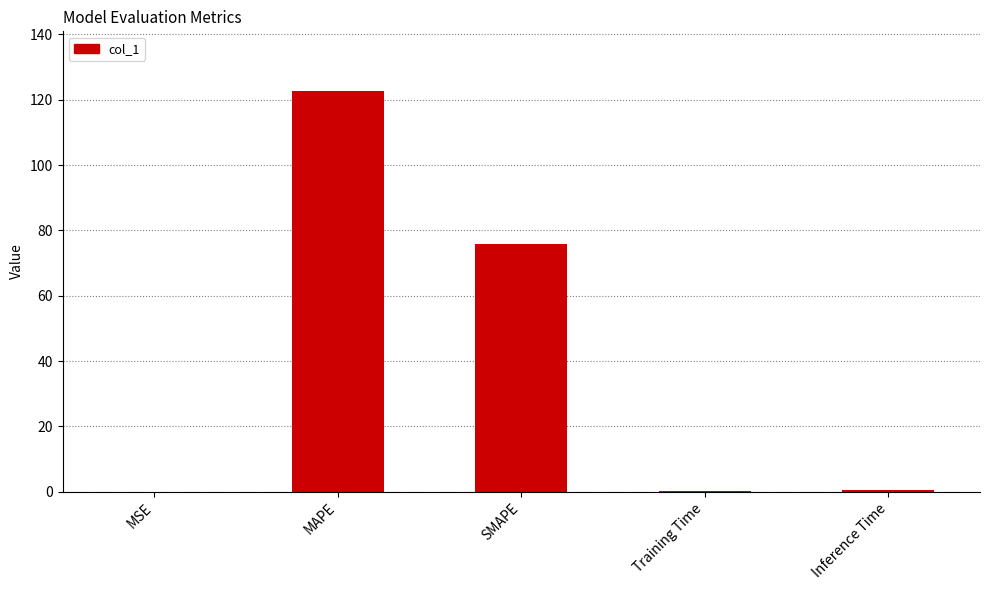

Where is the data nearest to the value 61?

SMAPE